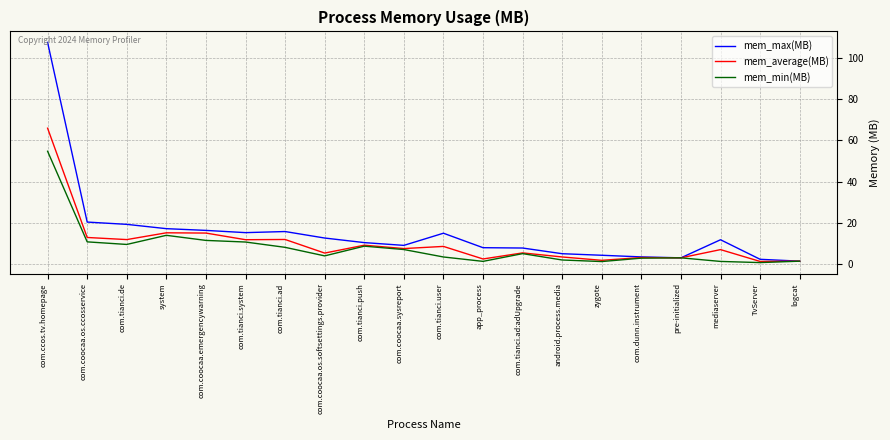

Rank the series at com.coocaa.os.softsettings.provider from highest to lowest value.

mem_max(MB), mem_average(MB), mem_min(MB)